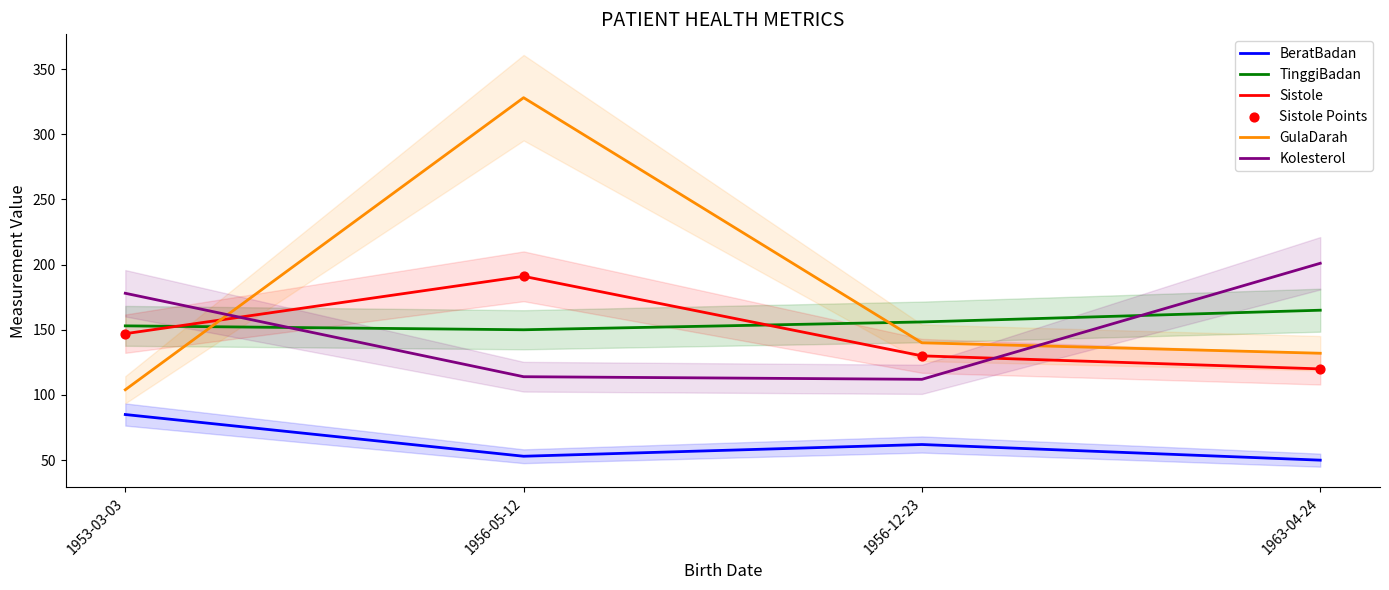

What is the total value across all series at 1963-04-24?

788